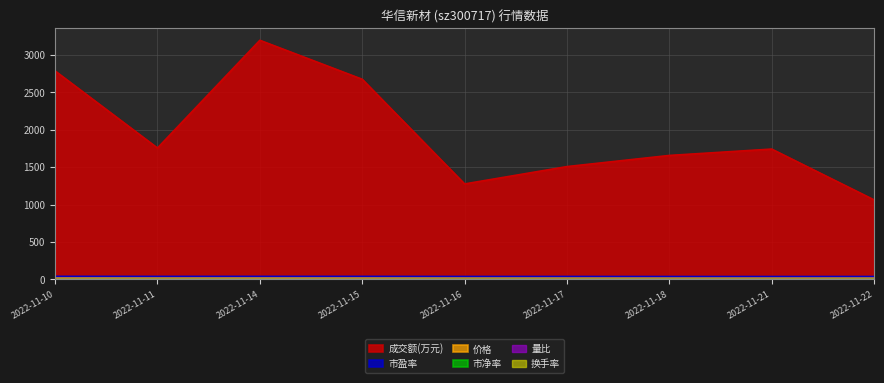

True or false: 量比 and 价格 cross at least once.

False